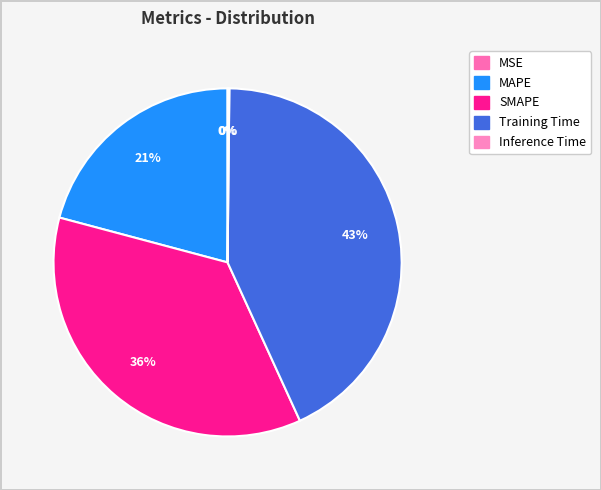

Rank the categories by value from lowest to highest.

MSE, Inference Time, MAPE, SMAPE, Training Time